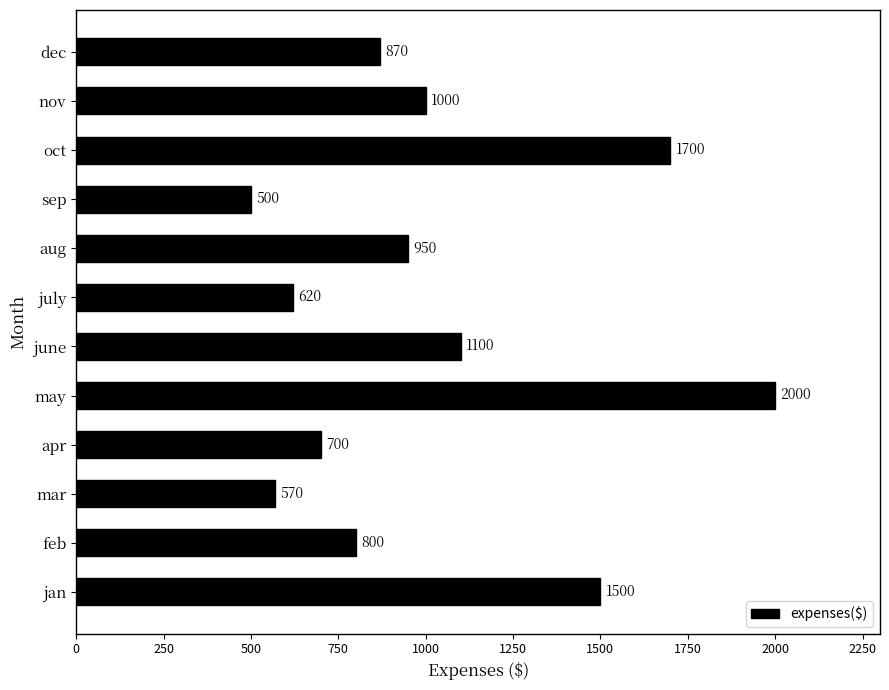

Approximately how many times larger is the value at sep compared to july?

0.8